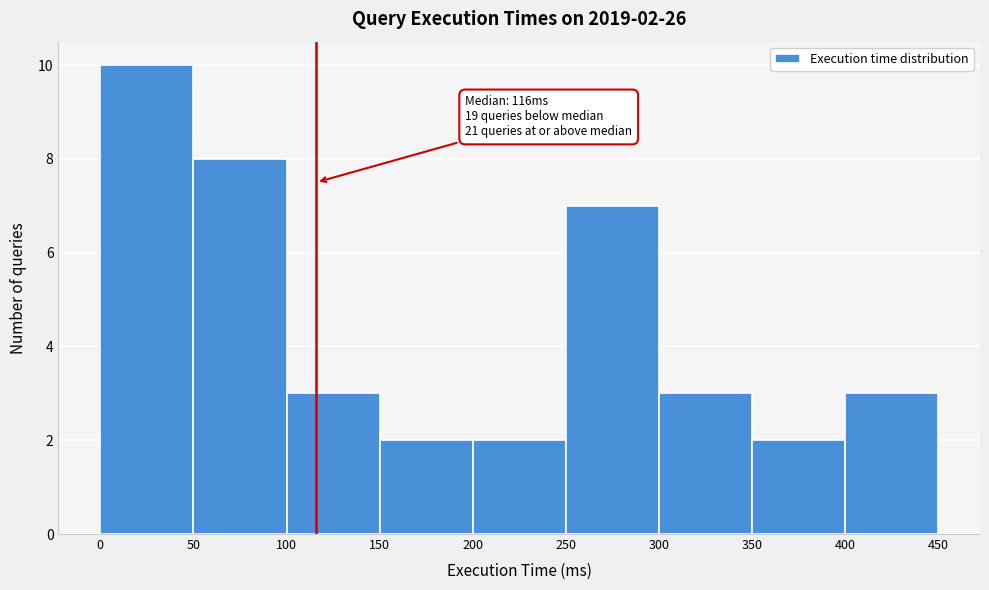

Which range on the x-axis has the tallest bar?

0 to 50